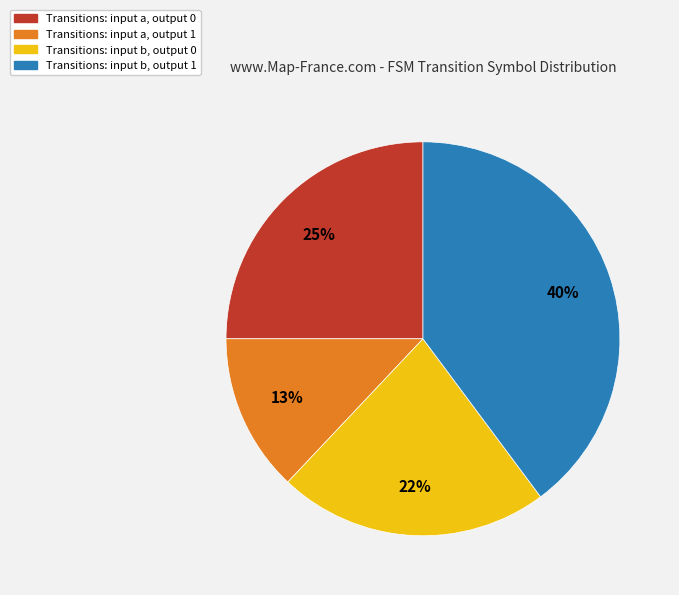

Do Transitions: input a, output 1 and Transitions: input a, output 0 together represent more than half of the pie?

No